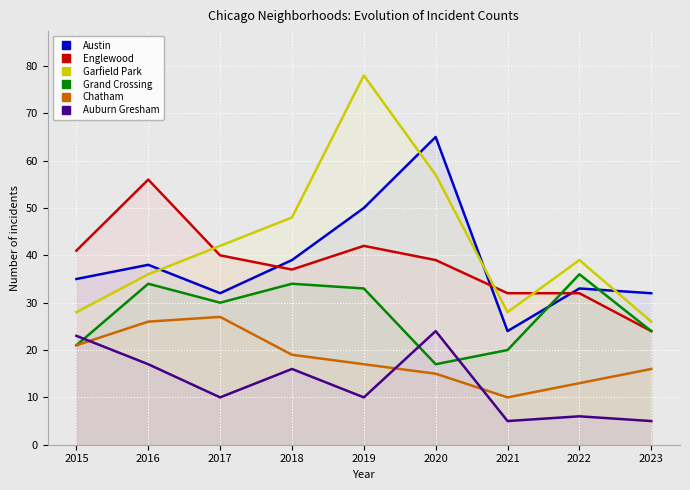

What is the sum of all Chatham values?

164